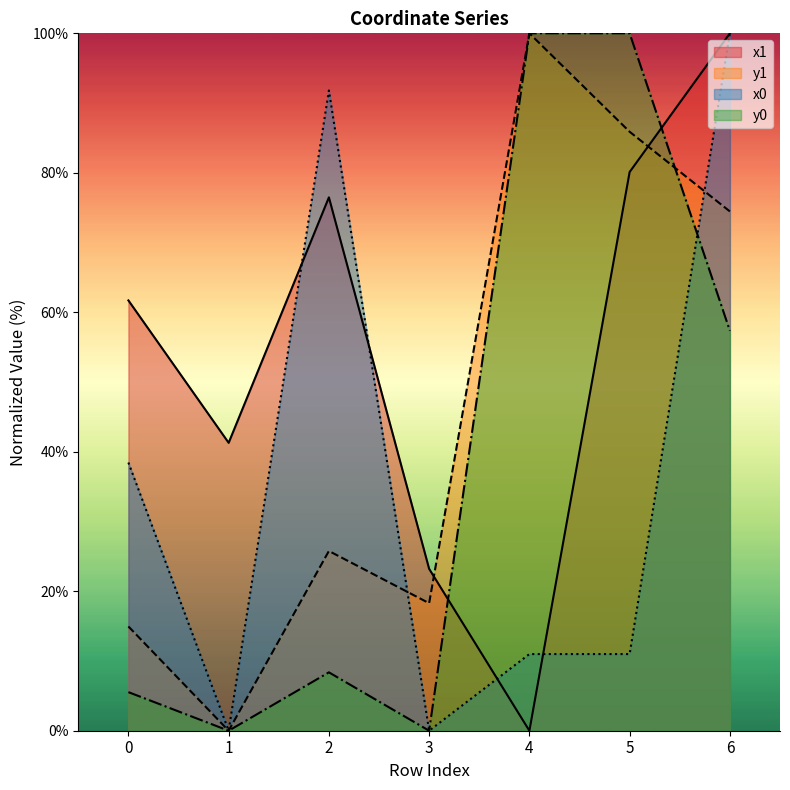

Rank the series by their maximum value, from lowest to highest.

x1, y1, x0, y0